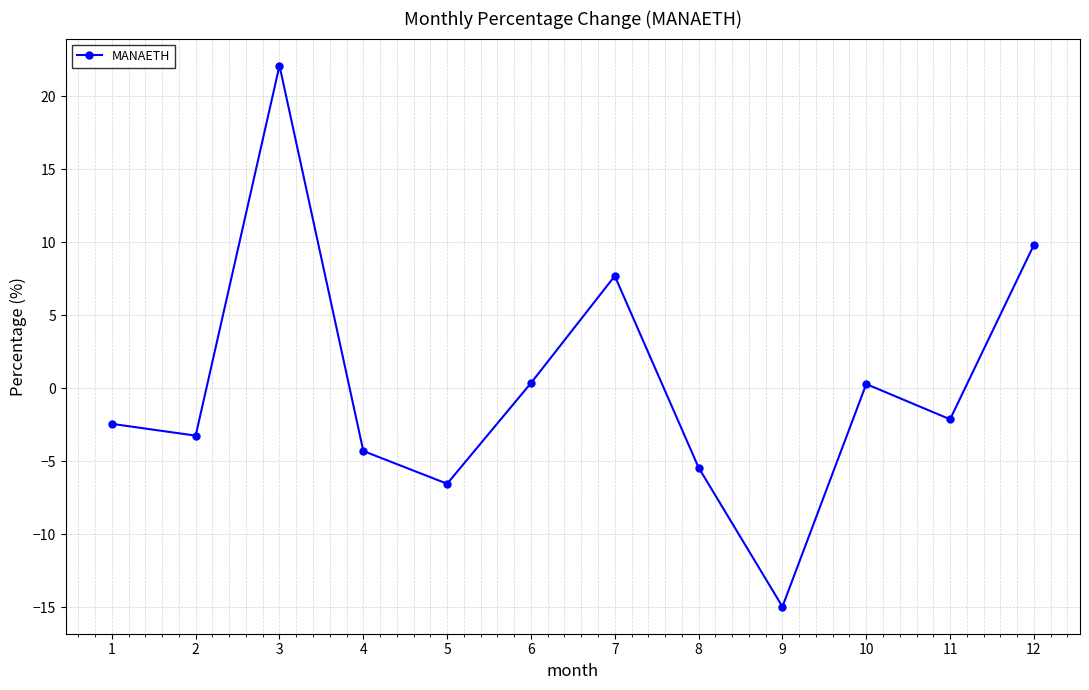

What is the change in value from 1 to 4?

-1.9